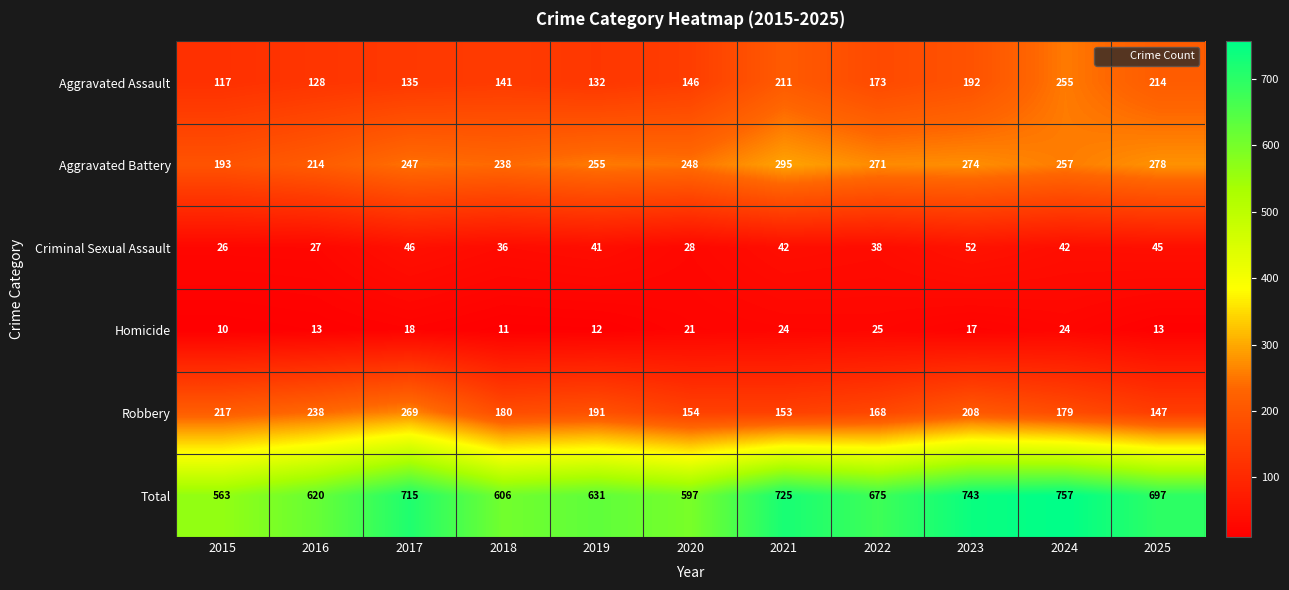

True or false: Aggravated Assault has a value of 132 at 2019.

True